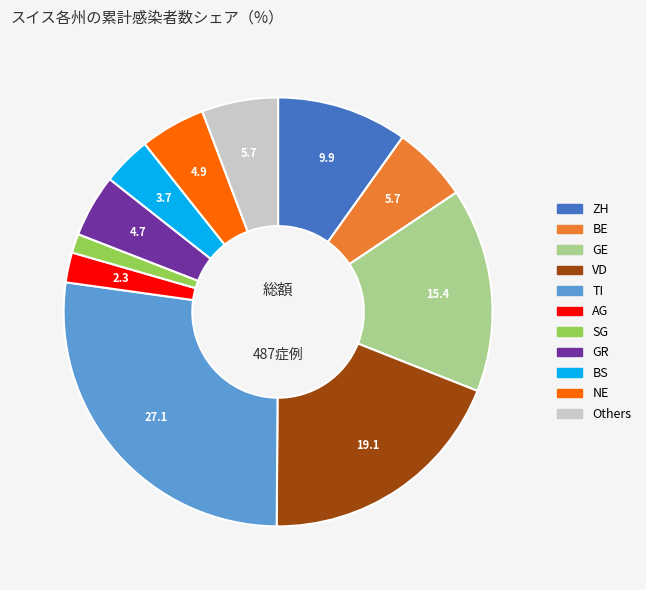

Does any single category account for the majority?

No